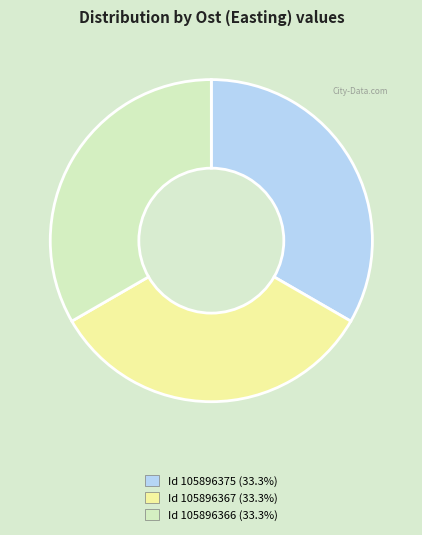

How many segments does this pie chart have?

3